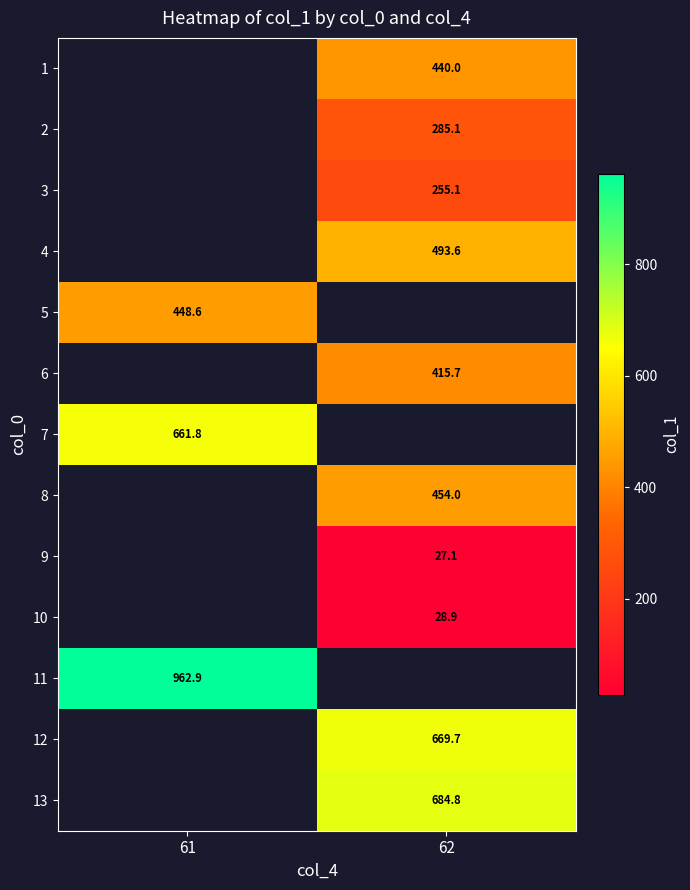

What is the minimum value shown in the chart?

27.1